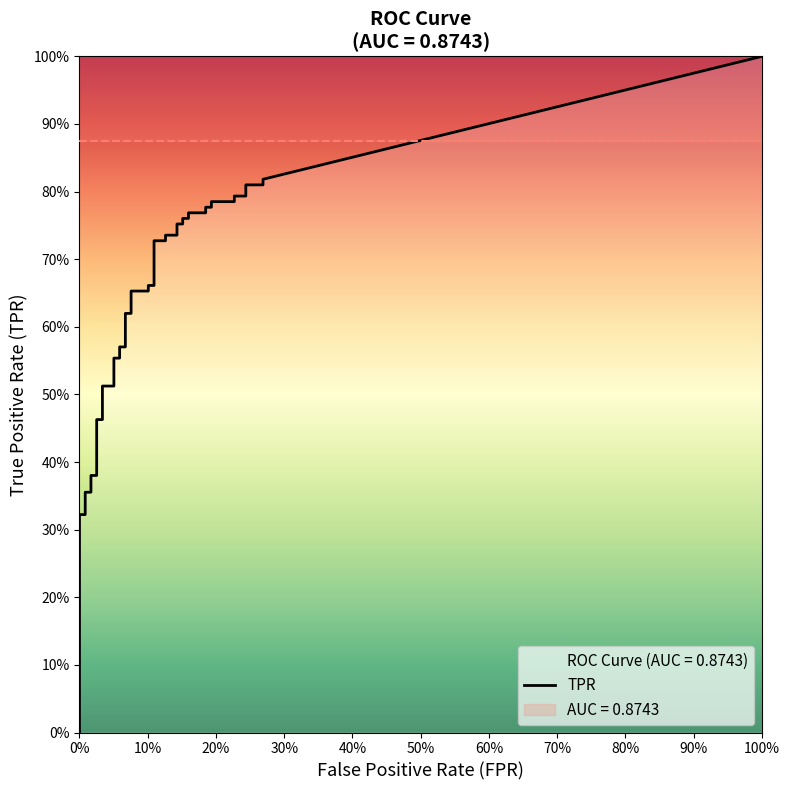

At which category is the sum across all series the highest?

39